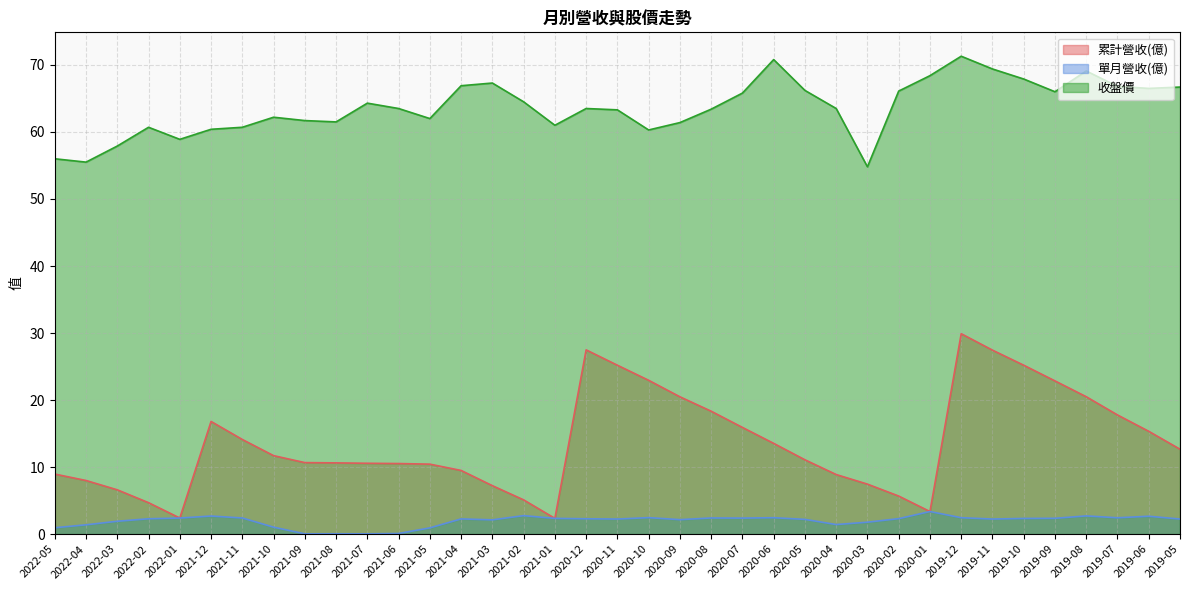

Which category has the lowest value across all series?

2021-07